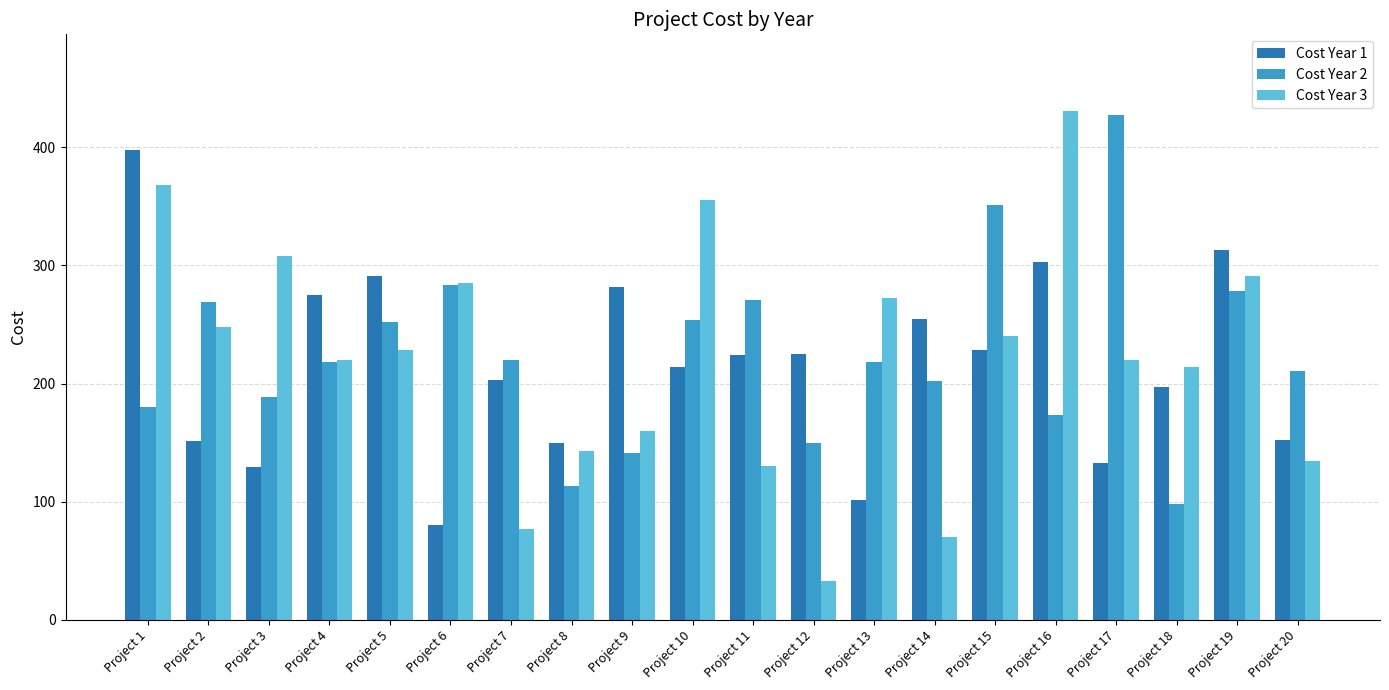

Rank the series at Project 14 from highest to lowest value.

Cost Year 1, Cost Year 2, Cost Year 3